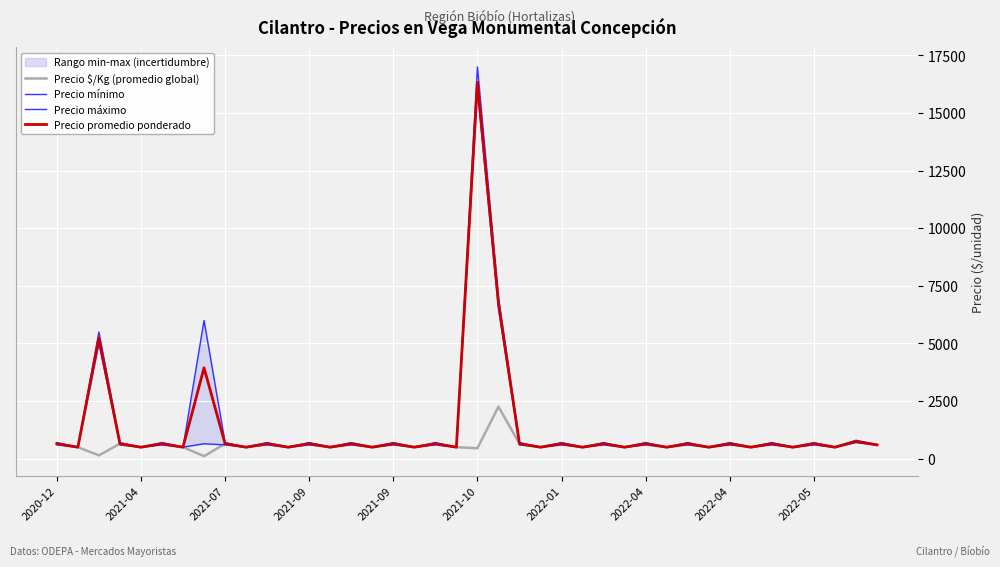

How many interior local peaks does the Precio promedio ponderado series have?

17